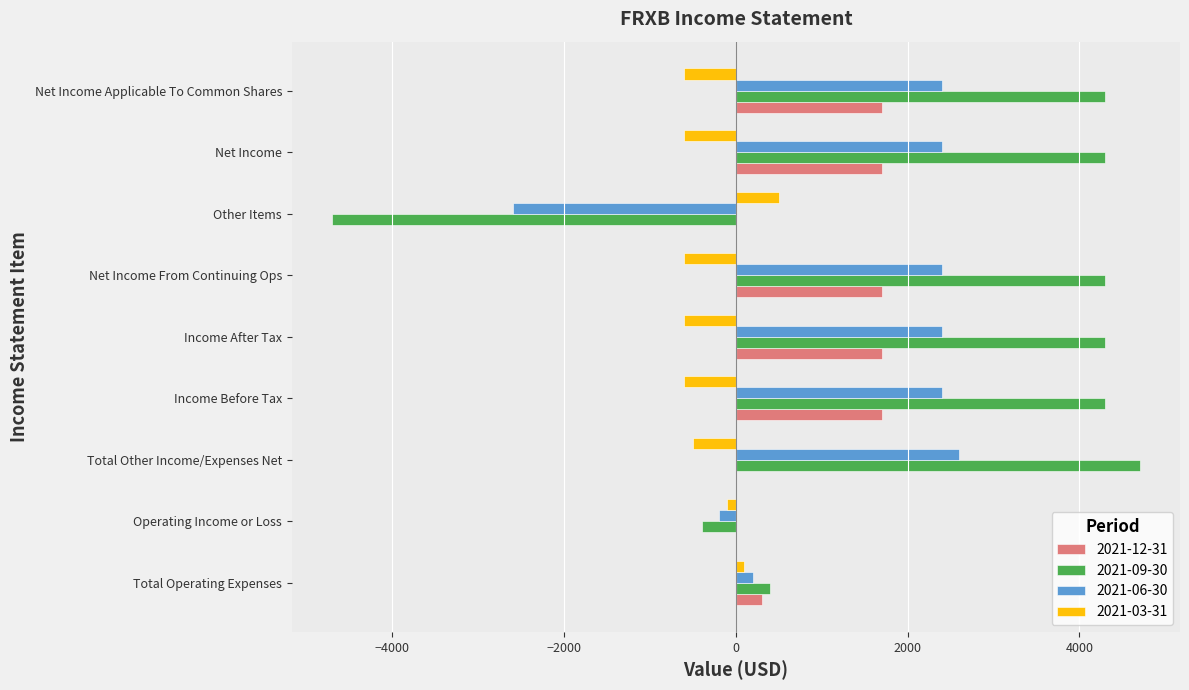

What is the spread (max minus min) of values at Income After Tax?

4900